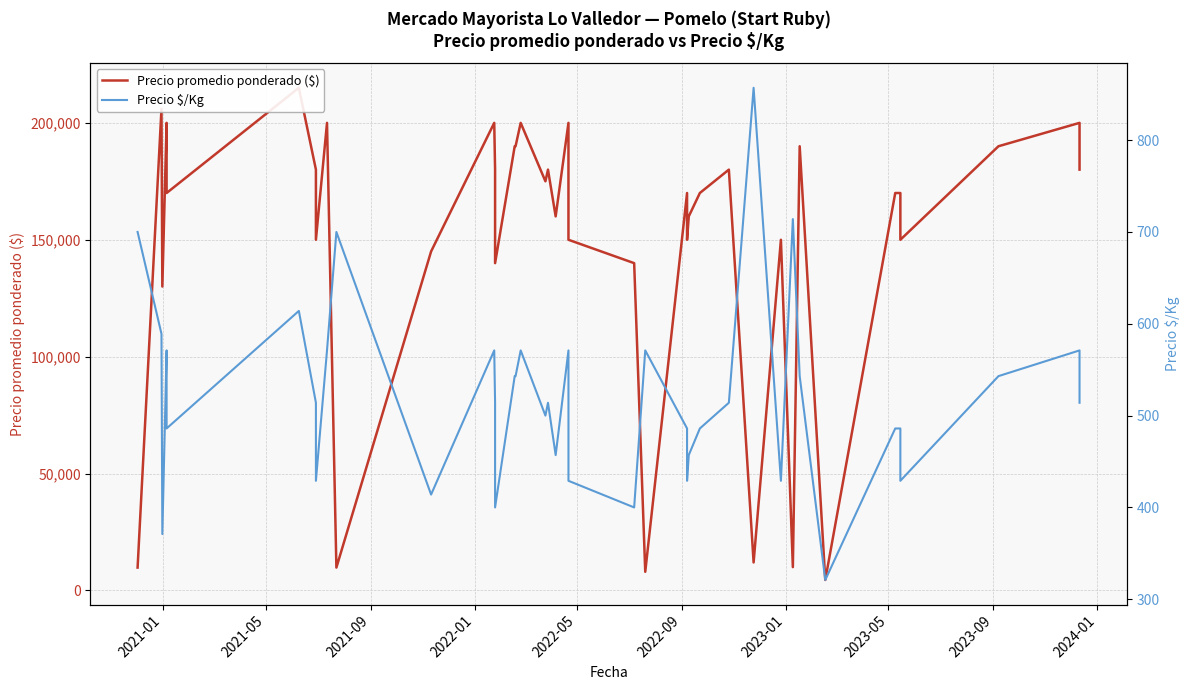

How many lines are shown in the chart?

2